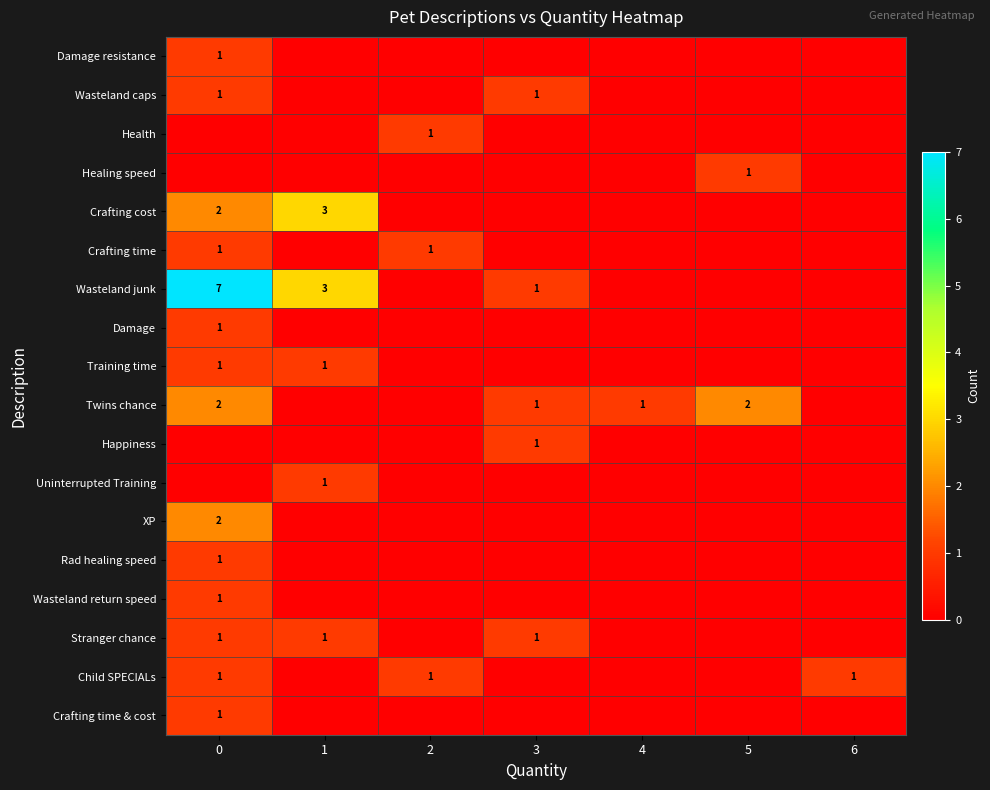

Between 1 and 2, which is larger?

1